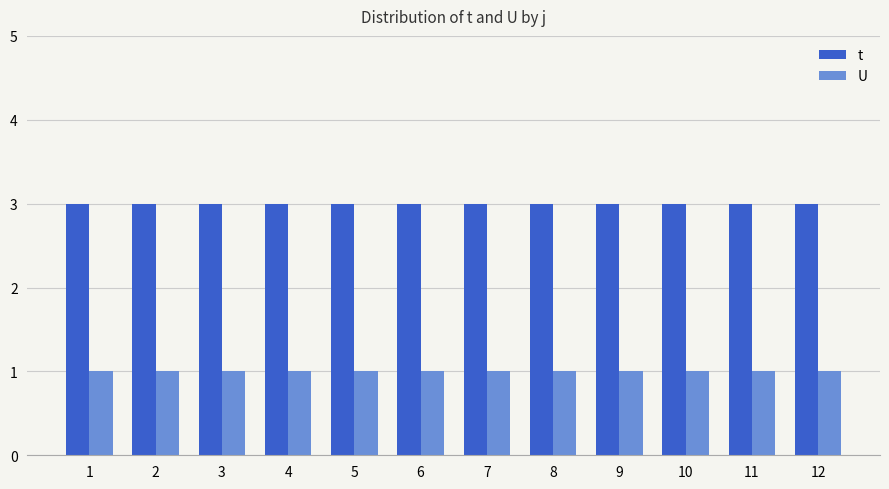

What is the total value across all series at 5?

4